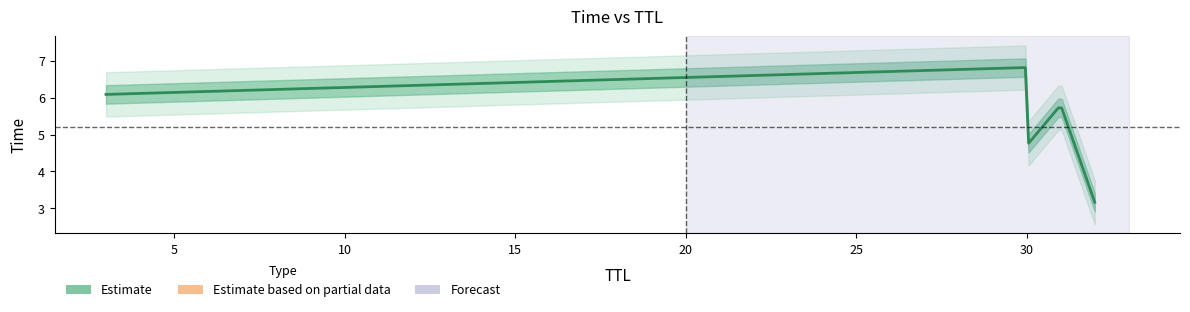

What is the difference between the maximum and minimum values?

3.7